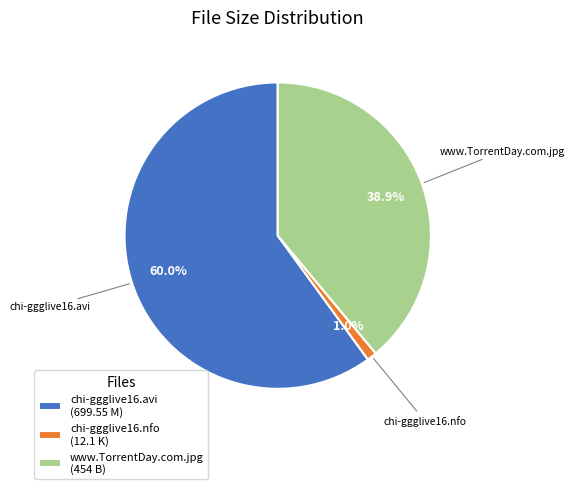

Does chi-ggglive16.avi represent more than half of the total?

Yes